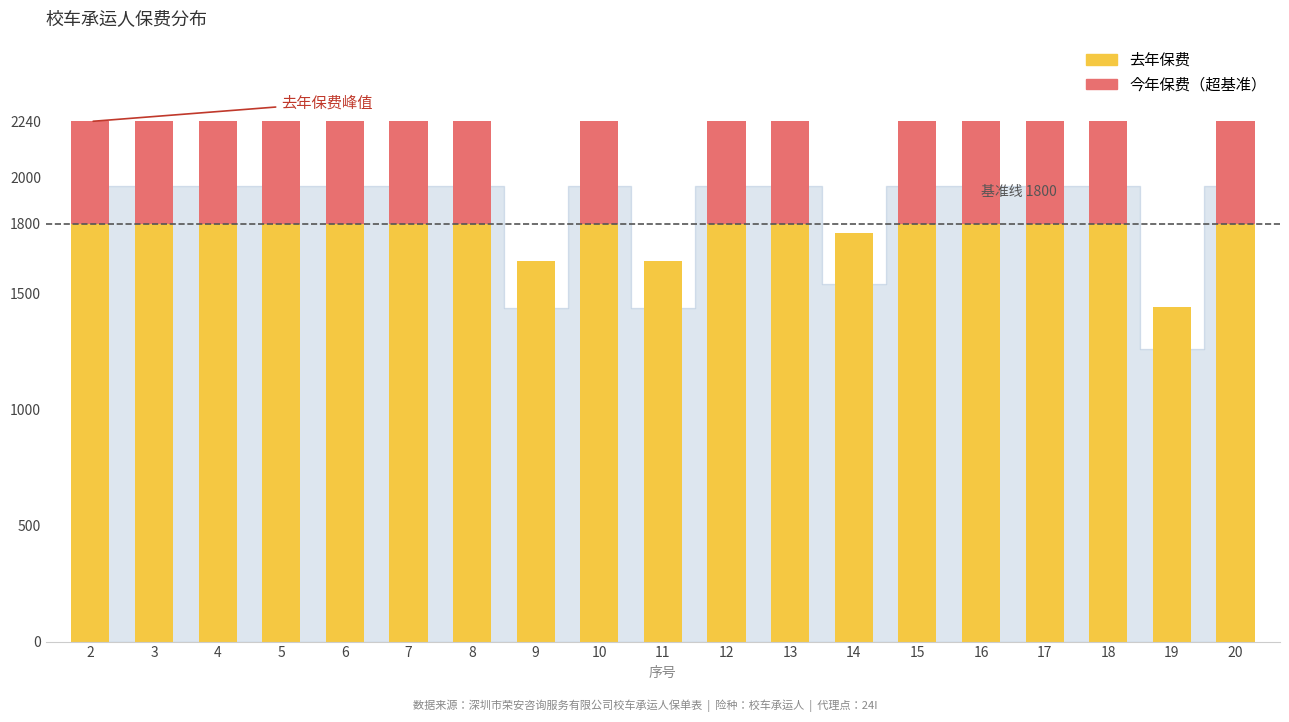

At which category is the sum across all series the highest?

2